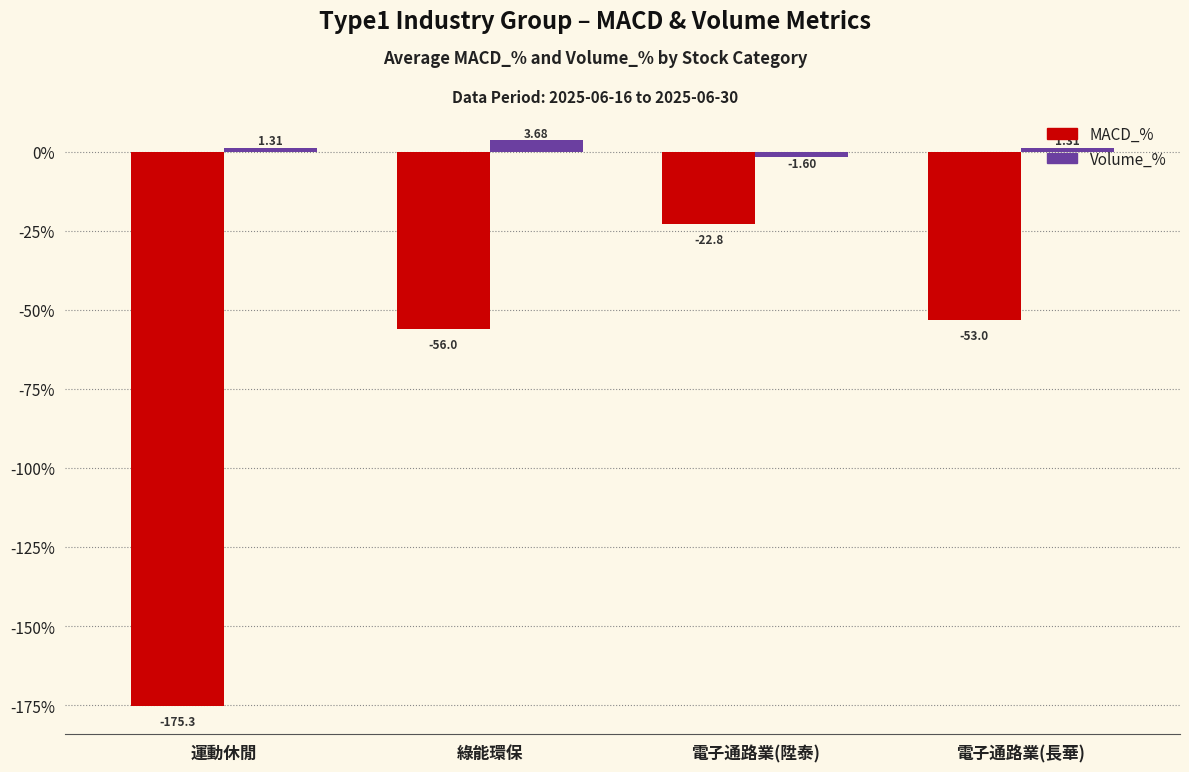

How many values in the MACD_% series exceed -53?

1